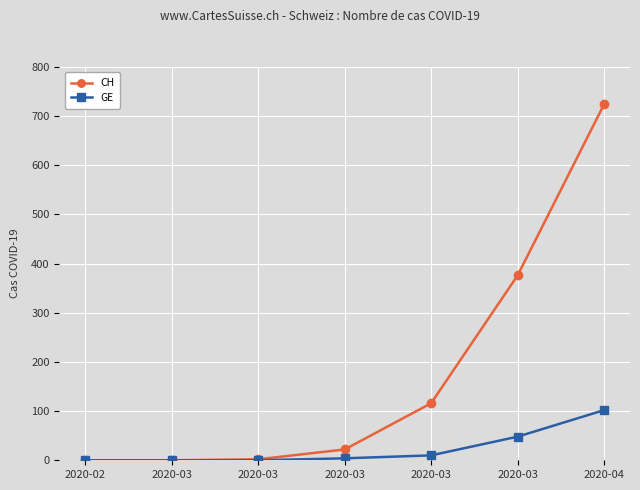

At how many categories does at least one series exceed 707?

1